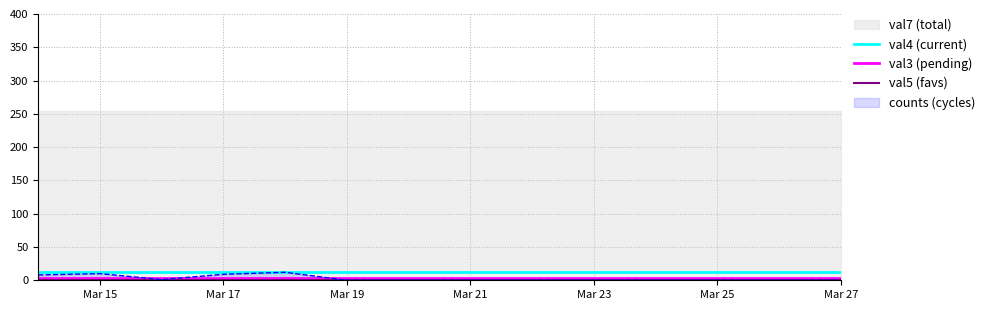

Which category has the lowest value in the val4 series?

Mar 15